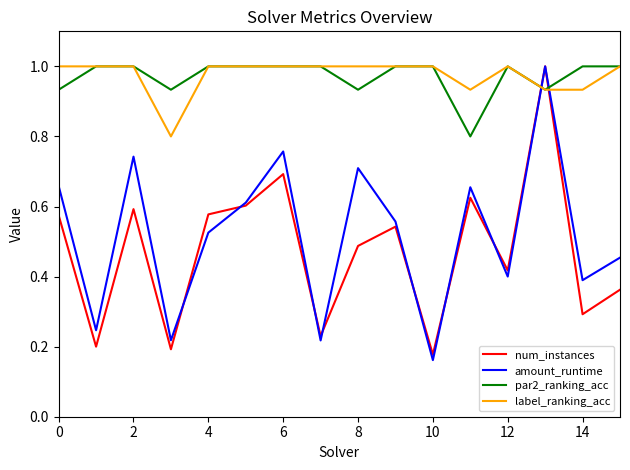

What is the maximum value for amount_runtime?

1.0